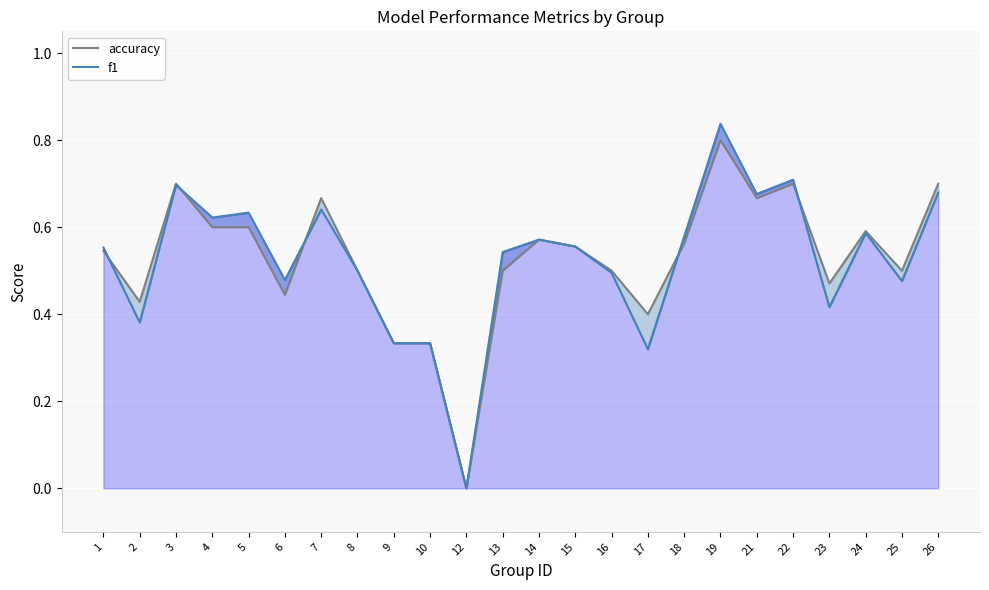

At how many categories does at least one series exceed 0?

23